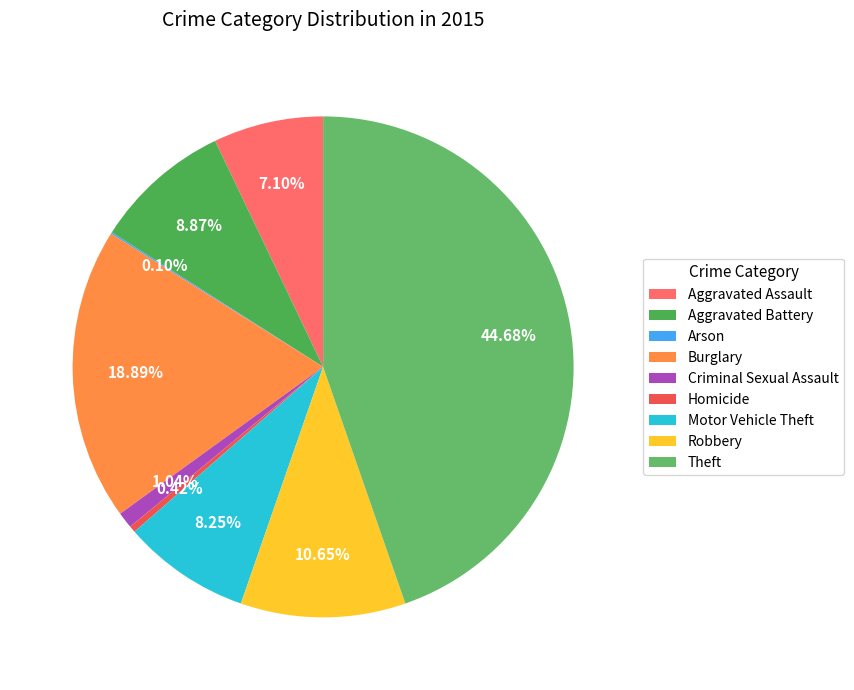

How much of the chart is everything except Criminal Sexual Assault?

99.0%